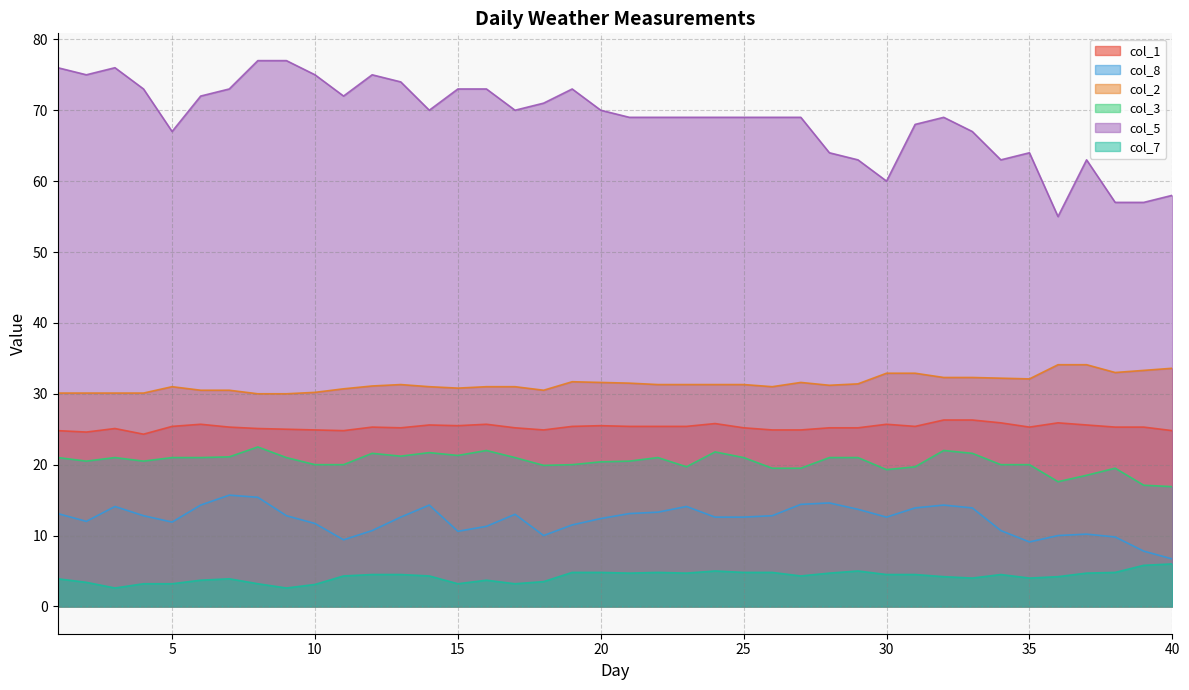

At 24, list the series in order from smallest to largest.

col_7, col_8, col_3, col_1, col_2, col_5